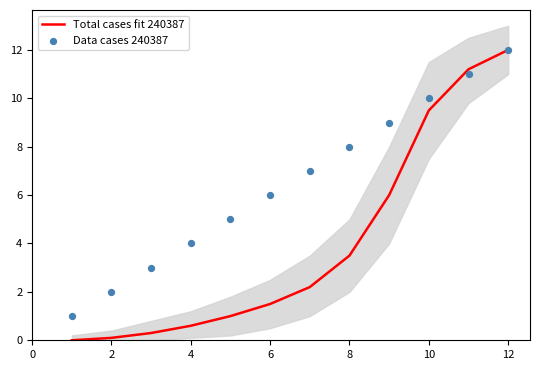

Which series reaches the maximum Y coordinate?

Total cases fit 240387